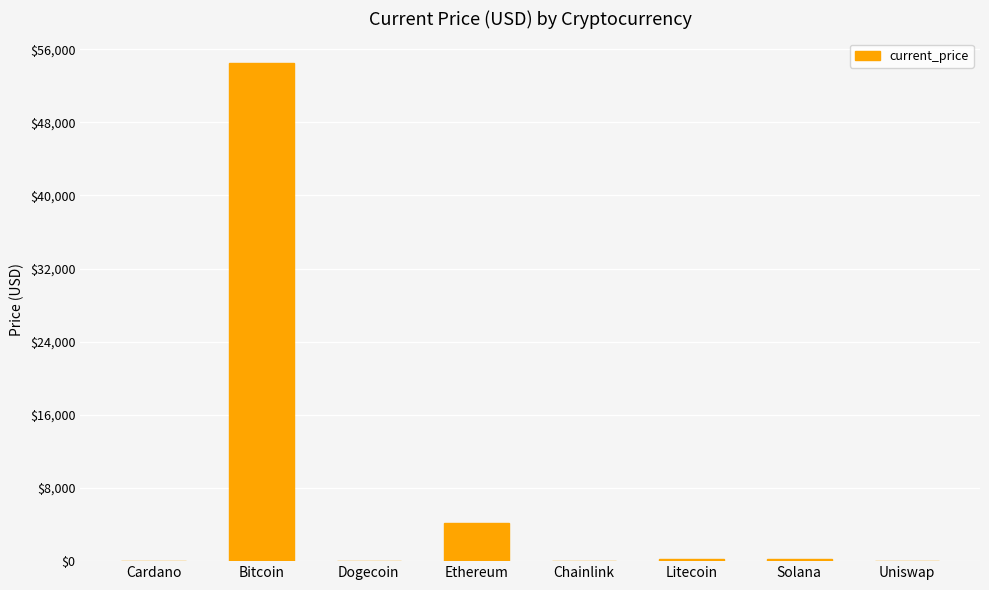

The chart shows a value of 198.4 at Litecoin. True or false?

True